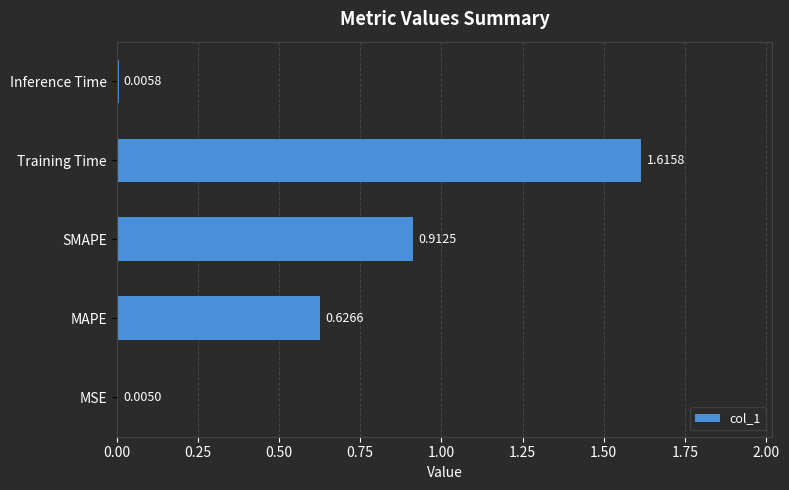

What is the sum of all values?

3.2